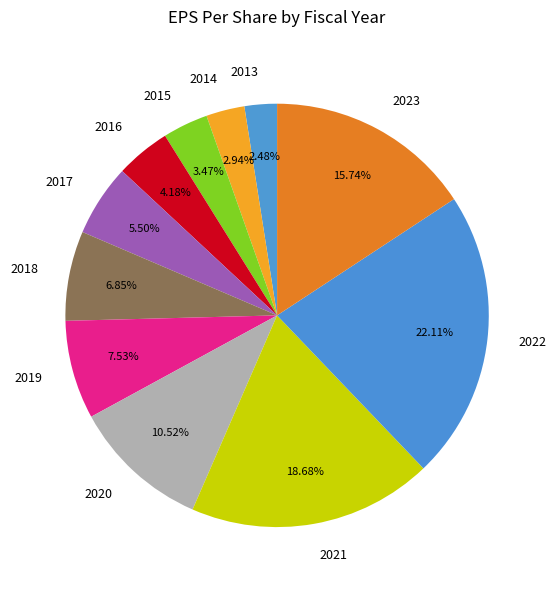

What is the largest slice in the pie chart?

2022